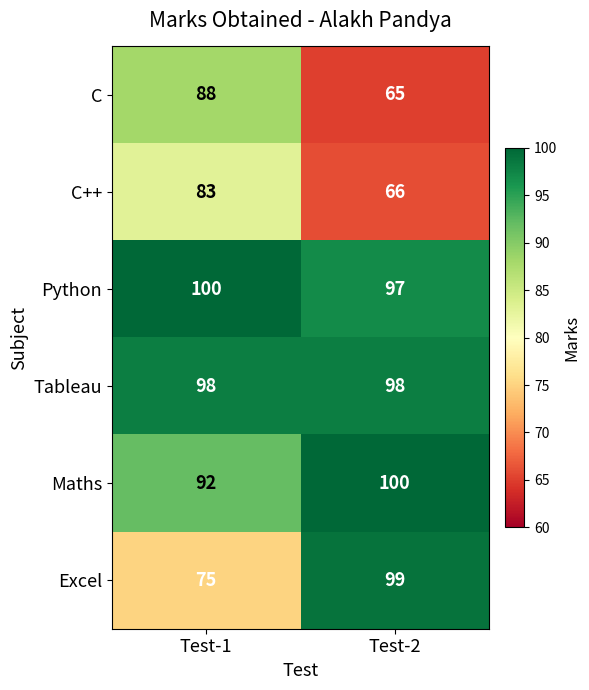

The Excel series shows 75 at Test-1. True or false?

True